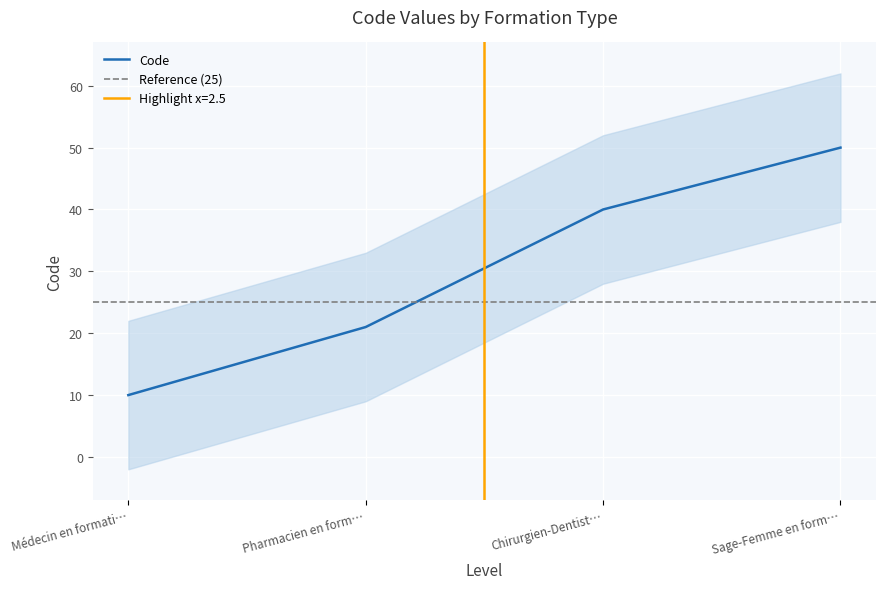

What is the value of the 2nd point from the left?

21